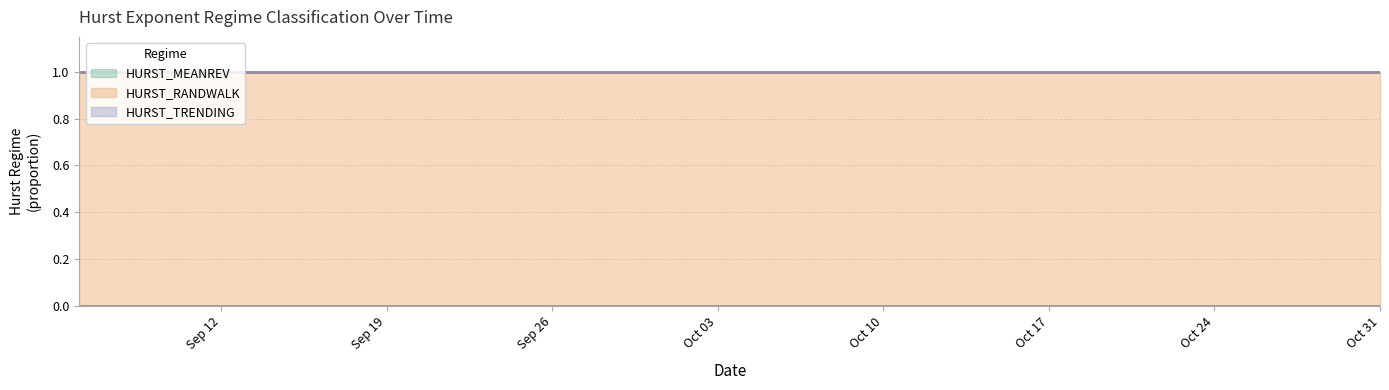

Which series has the largest total across all categories?

HURST_RANDWALK